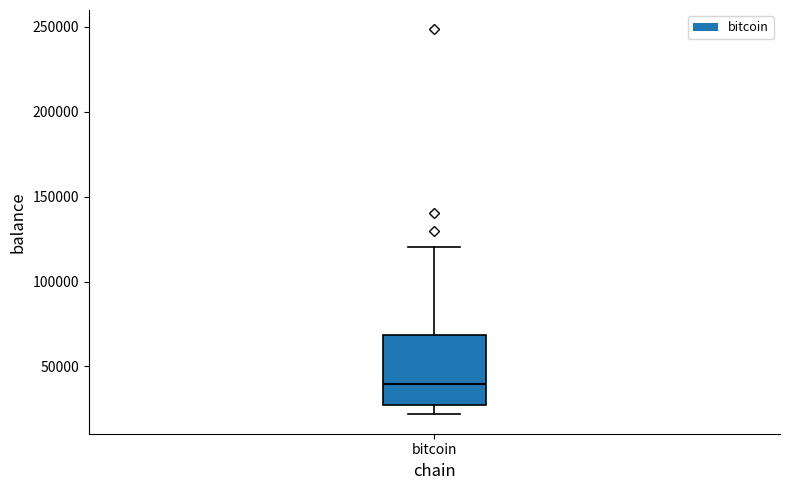

Where is the upper edge of the box for bitcoin on the y-axis? The values are not printed on the chart, so give them approximately, as read against the axis.

70000